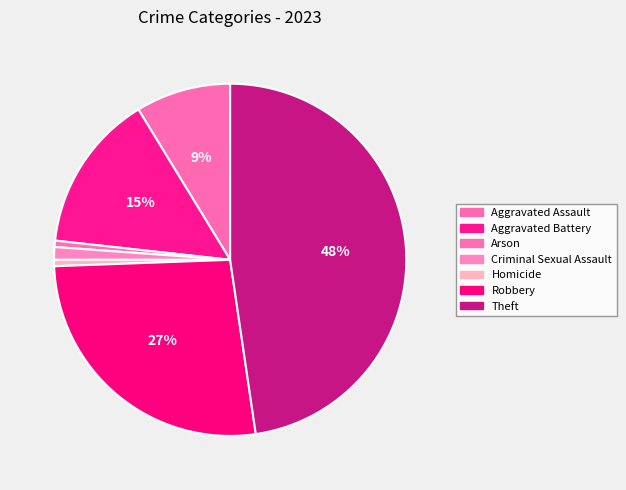

To the nearest percent, what portion does Criminal Sexual Assault represent?

1%